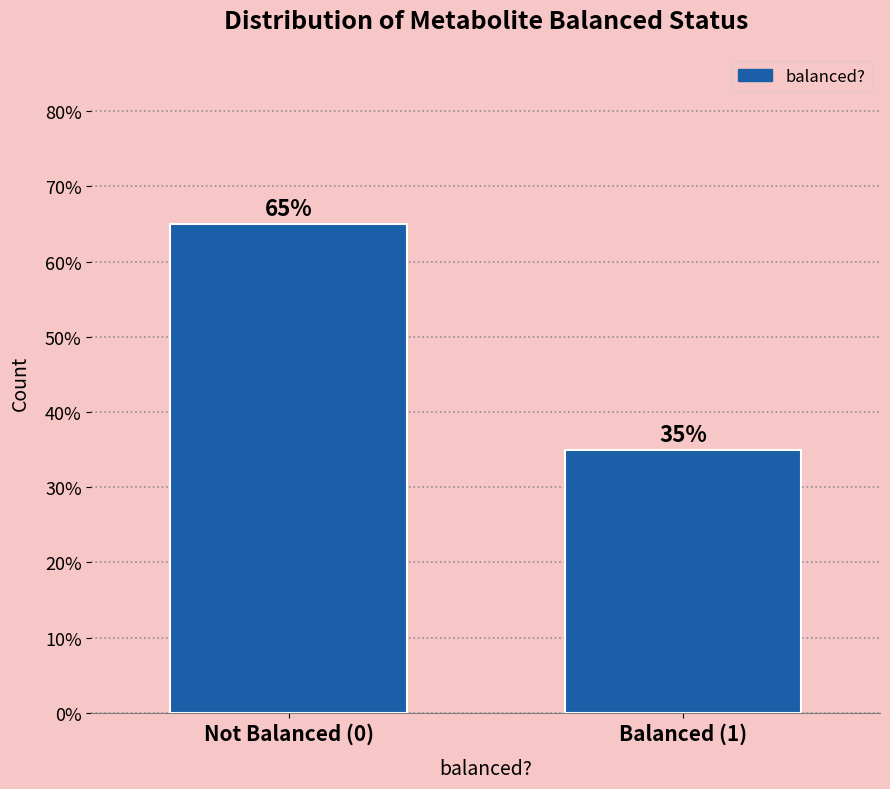

Reading left to right, extract all data points from this chart.

Not Balanced (0)=65	Balanced (1)=35